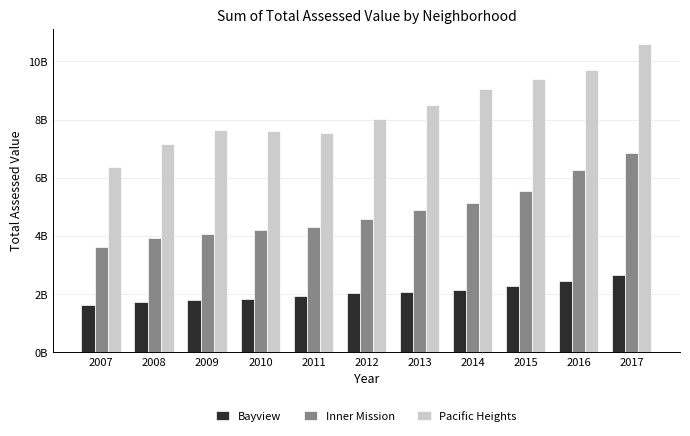

Are the bars grouped side by side (vs. stacked)?

Yes